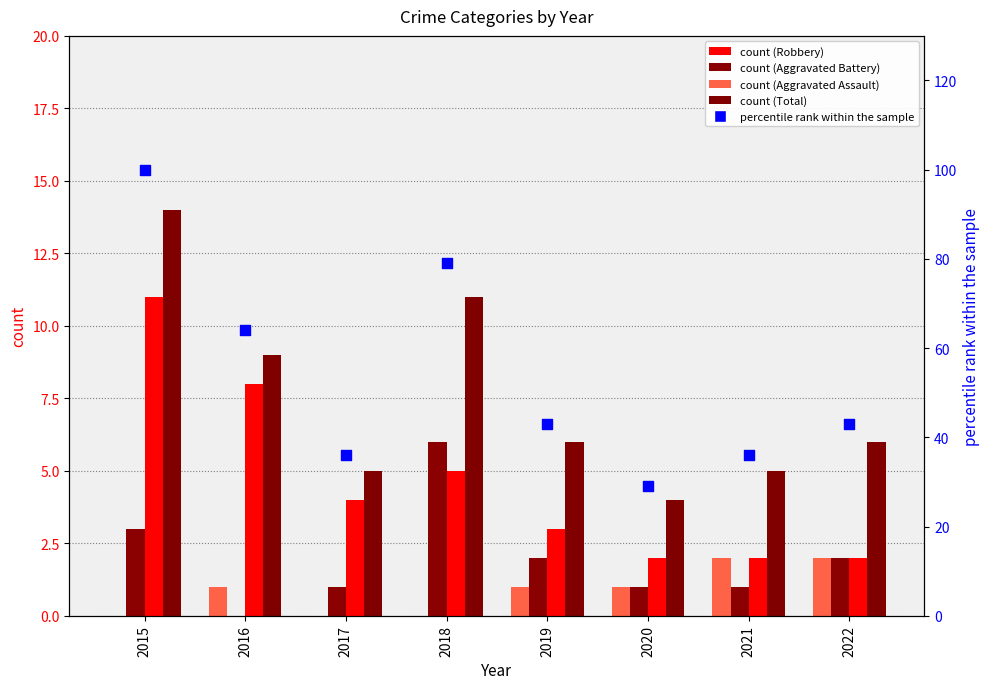

What are all the series names shown in the legend?

Robbery, Aggravated Battery, Aggravated Assault, Total, percentile rank within the sample